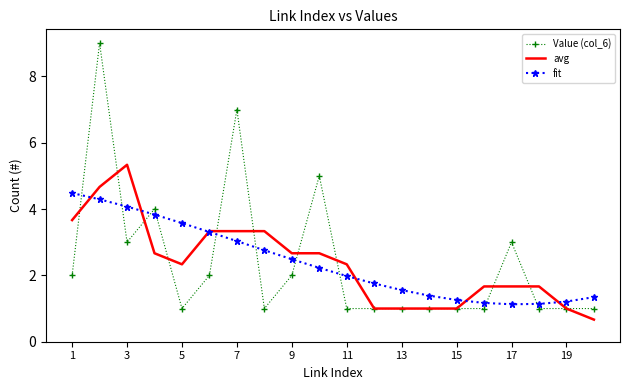

How many intersections are there between fit and Value (col_6)?

10